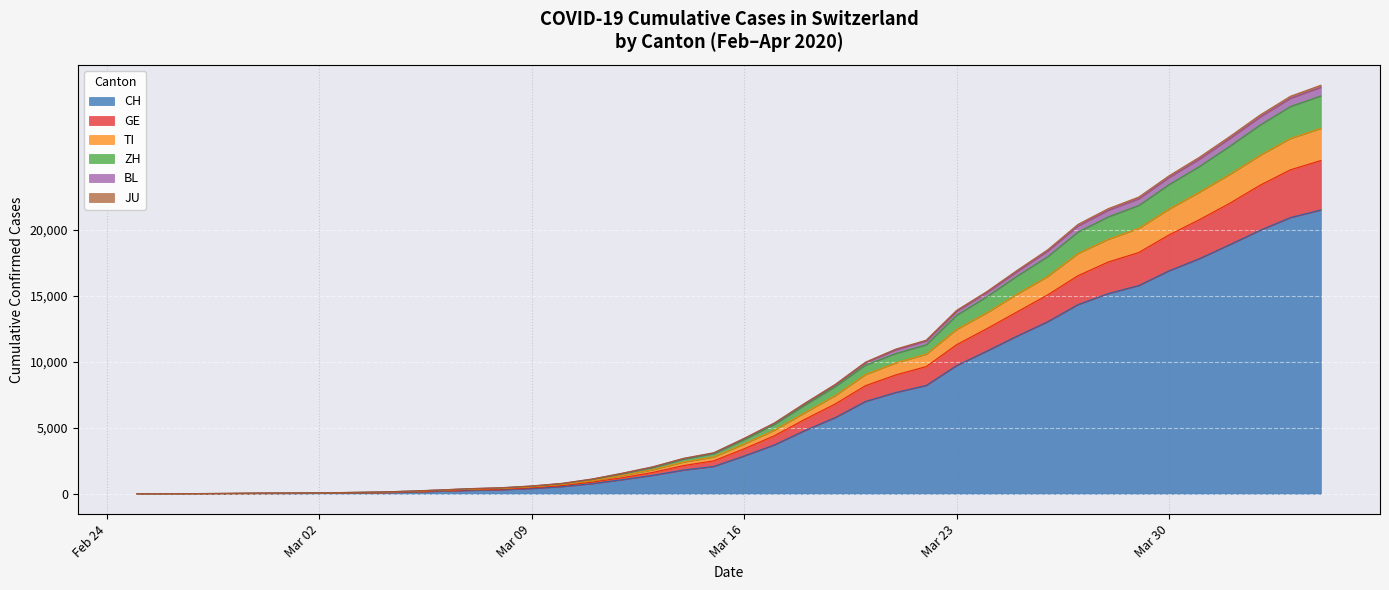

What is the highest value of the CH series?

21529